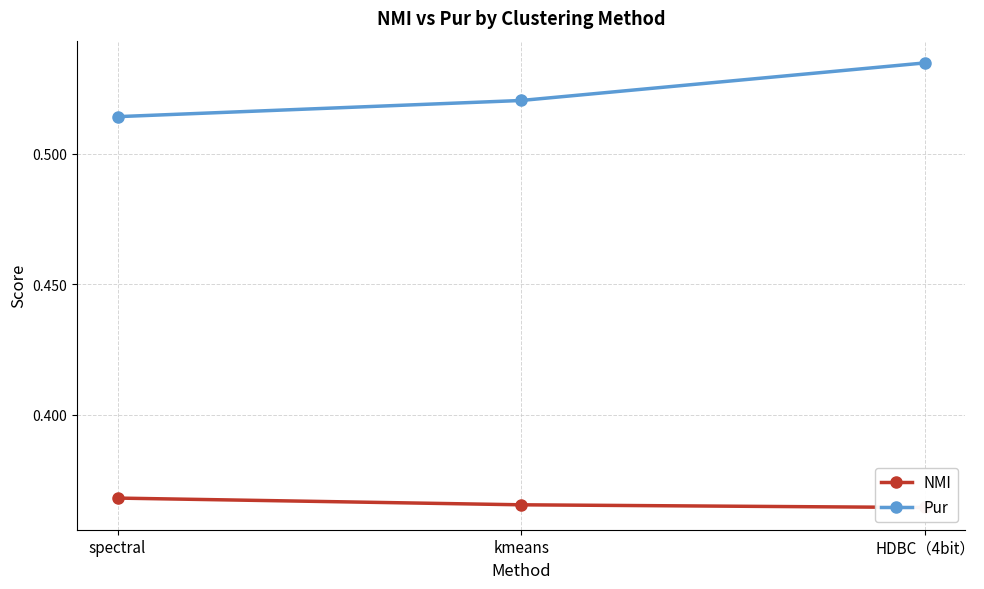

What is the label of the 3rd point from the left?

HDBC（4bit）